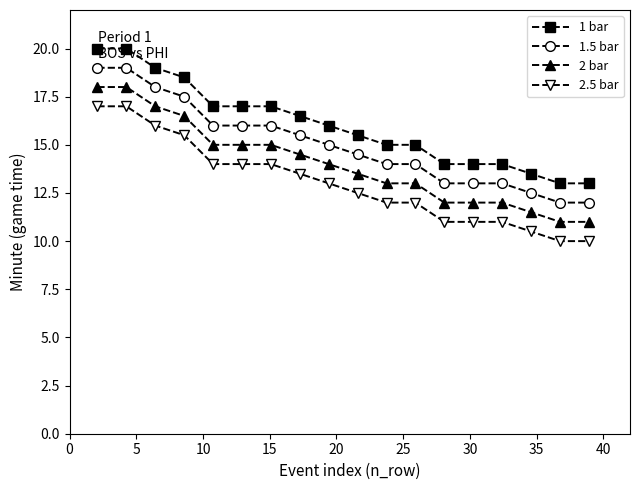

What is the lowest value of the 1 bar series?

13.0